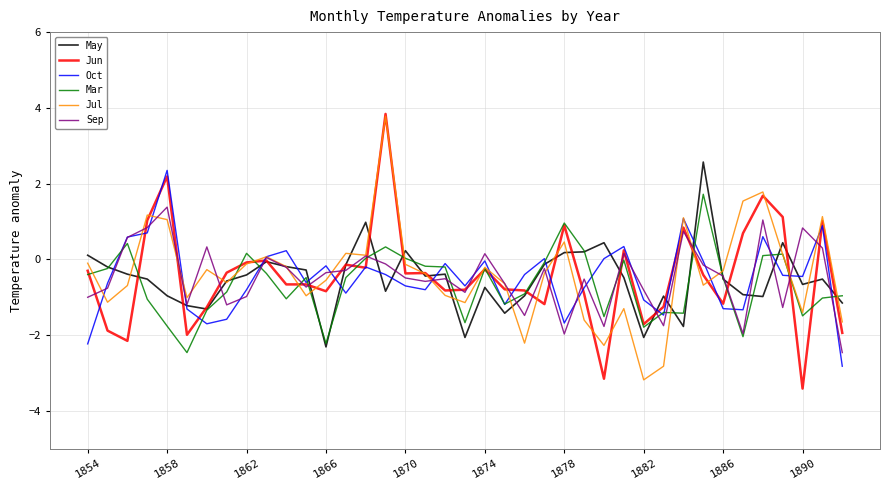

True or false: Mar and May cross at least once.

True